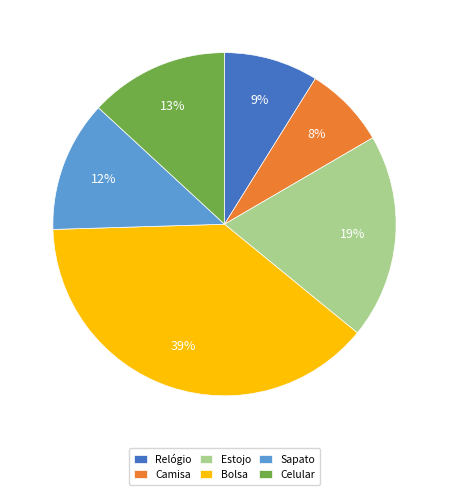

What percentage is the Camisa slice, to the nearest percent?

8%